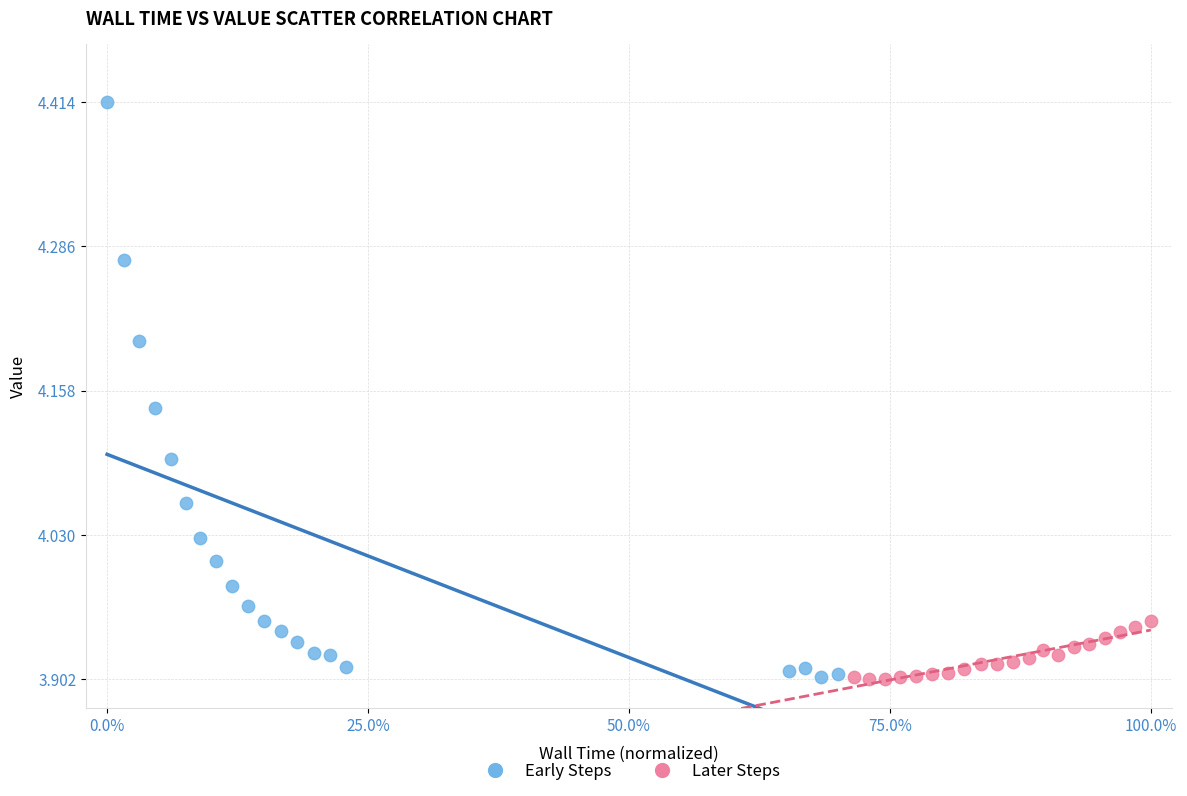

Which series reaches the maximum Y coordinate?

Early Steps